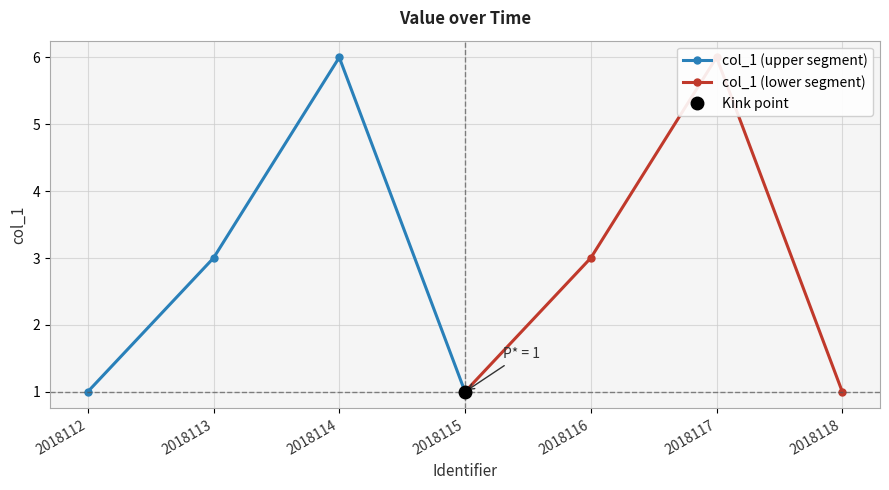

What is the difference between the maximum and minimum values in the col_1 (lower segment) series?

5